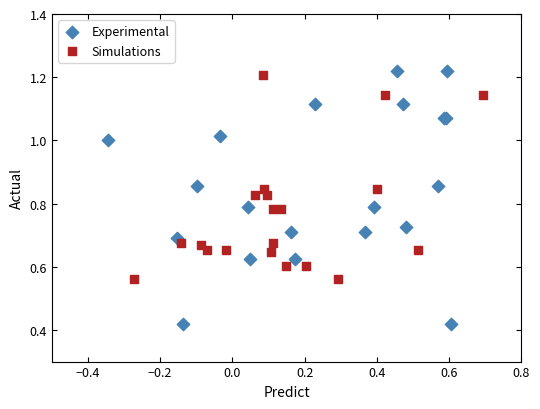

Which series reaches the minimum Y coordinate?

Experimental